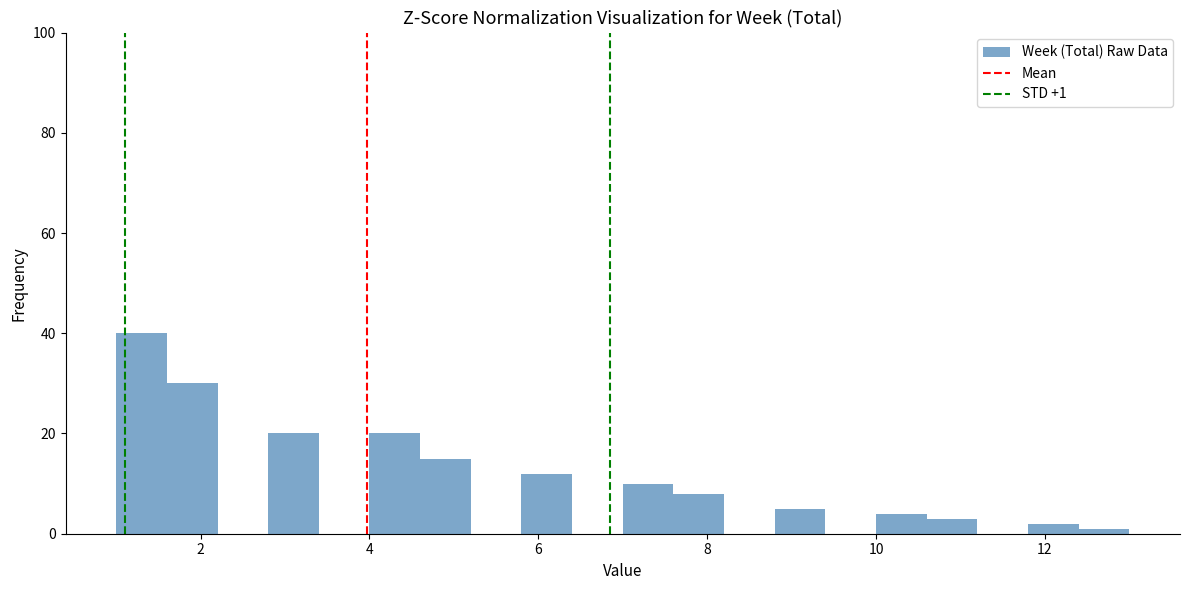

Read against the x-axis, roughly where is the centre of the tallest bar?

1.4